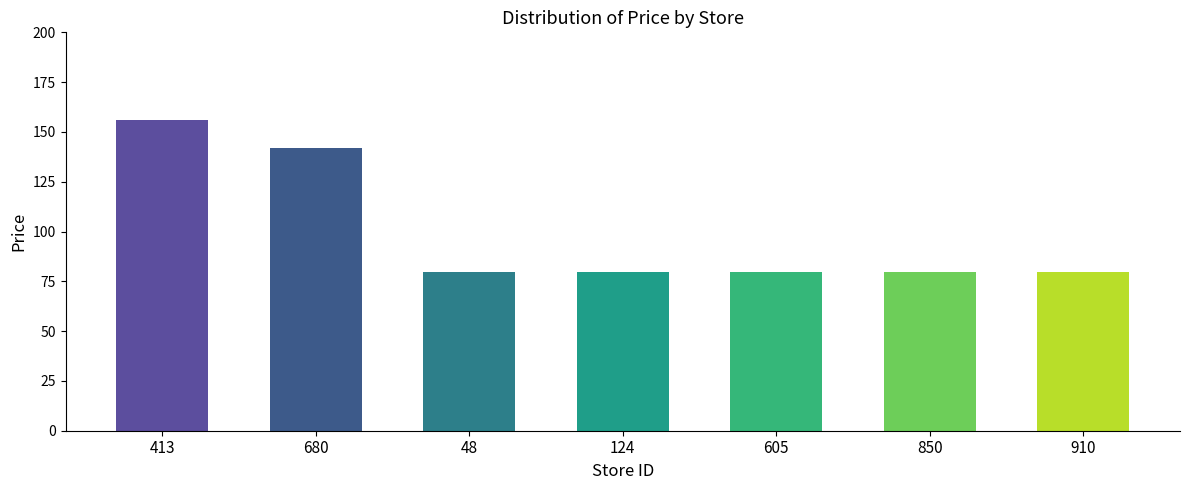

What value does the data have at 910?

79.9